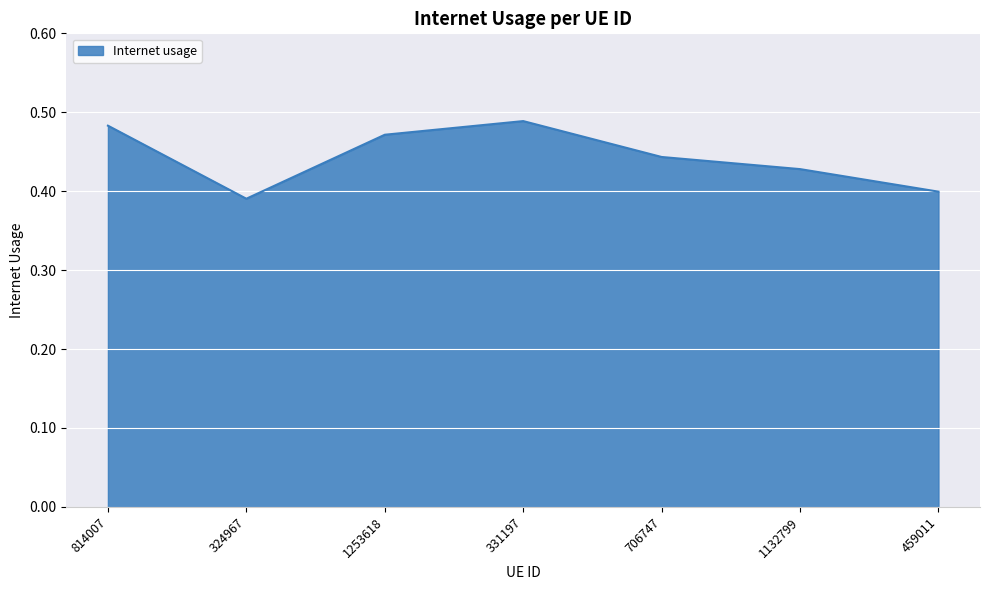

True or false: there are more than 0 points higher than both neighbors.

True